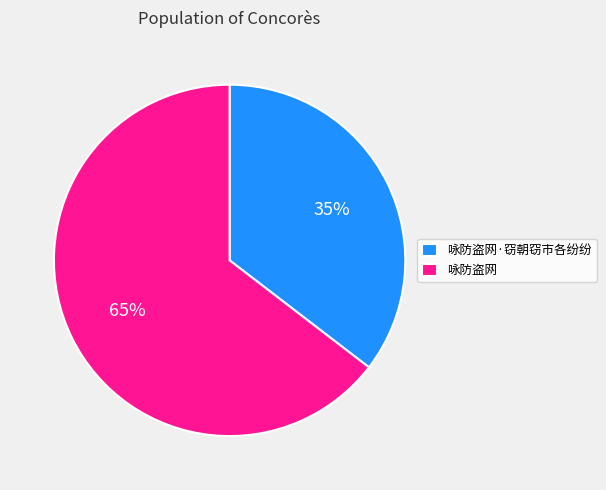

Is there a majority slice in this chart?

Yes